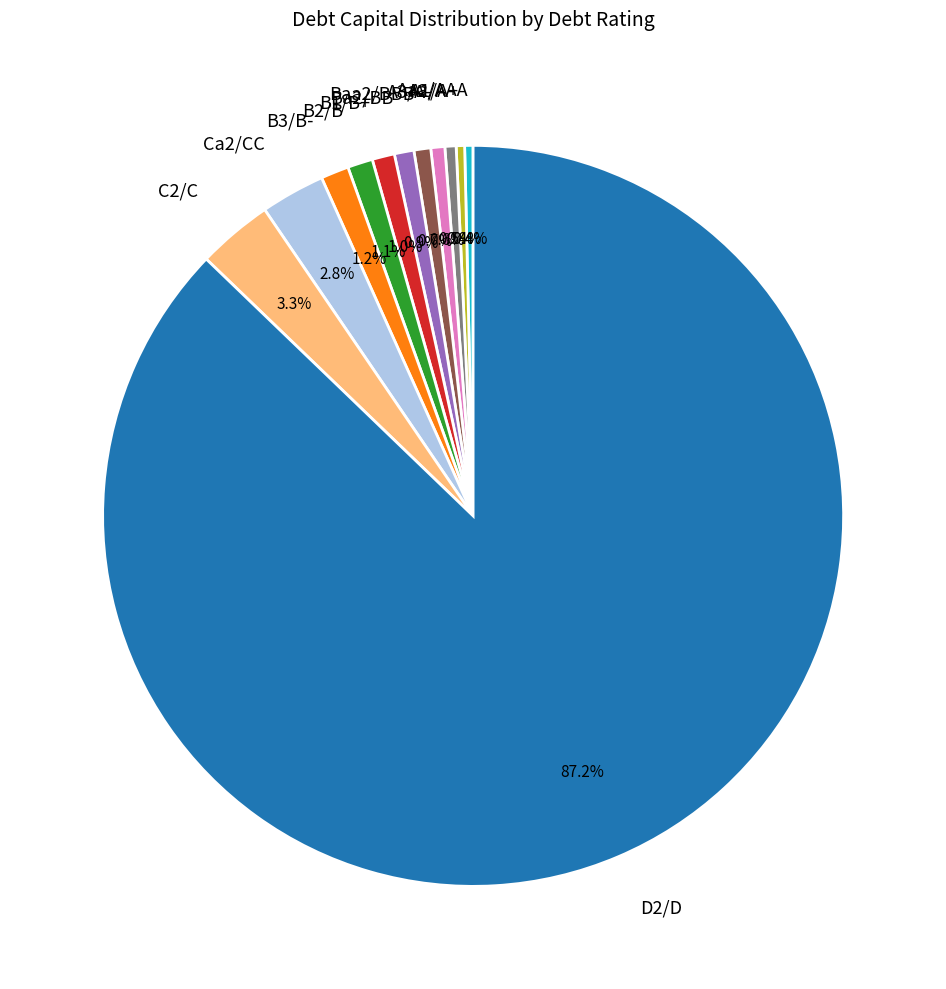

Combined, do Ca2/CC and A1/A+ account for over 50%?

No